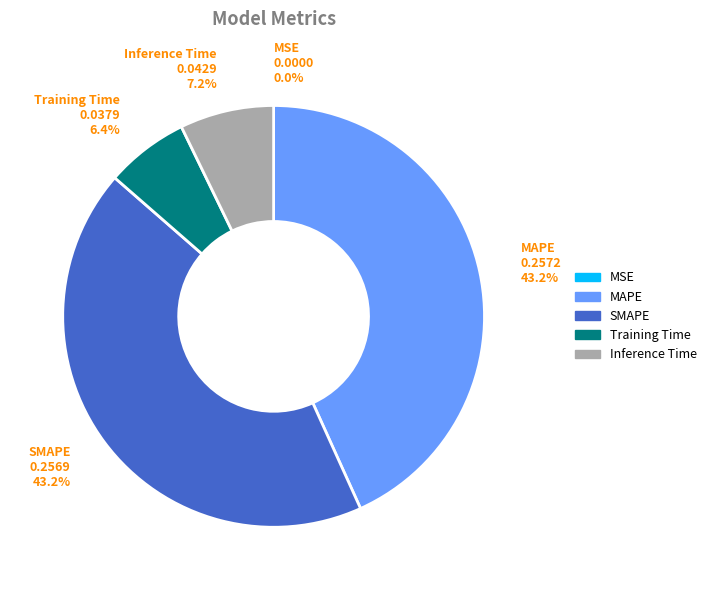

Which has a higher value, Training Time or Inference Time?

Inference Time